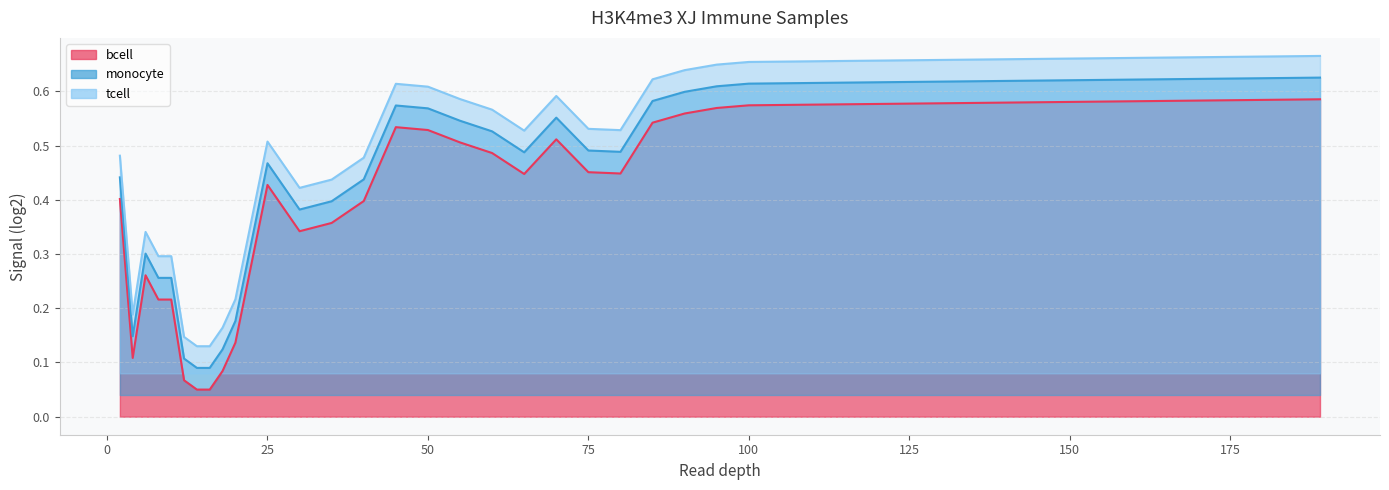

Where is the first local maximum for bcell?

6